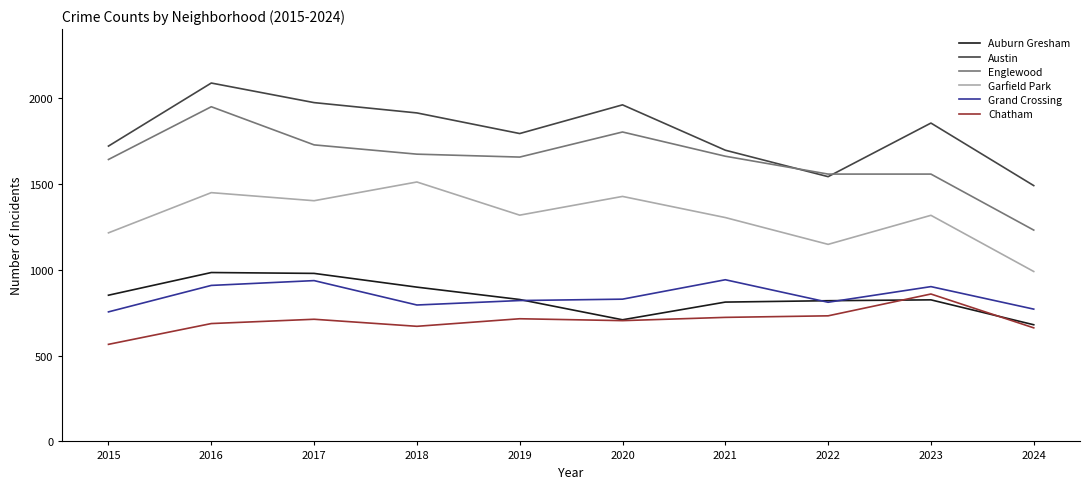

What is the difference between the second highest and second lowest values in the Austin series?

431